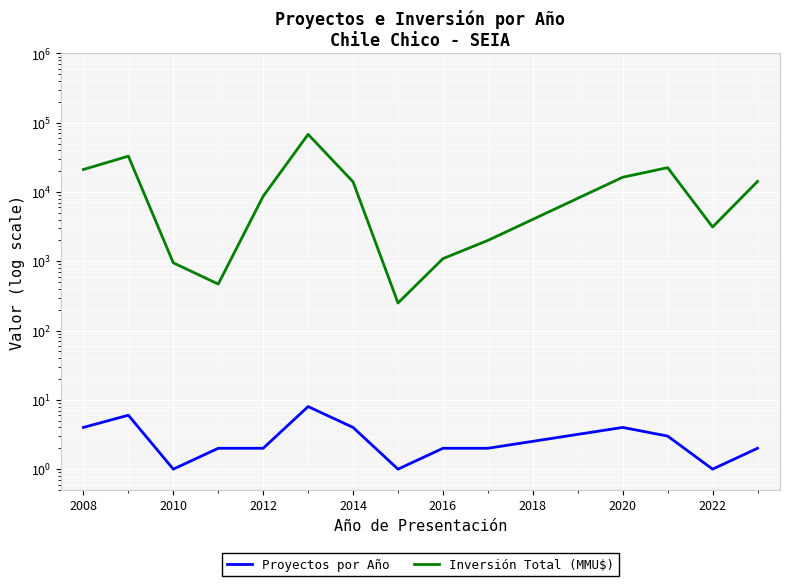

True or false: Inversión Total (MMU$) and Proyectos por Año cross at least once.

False